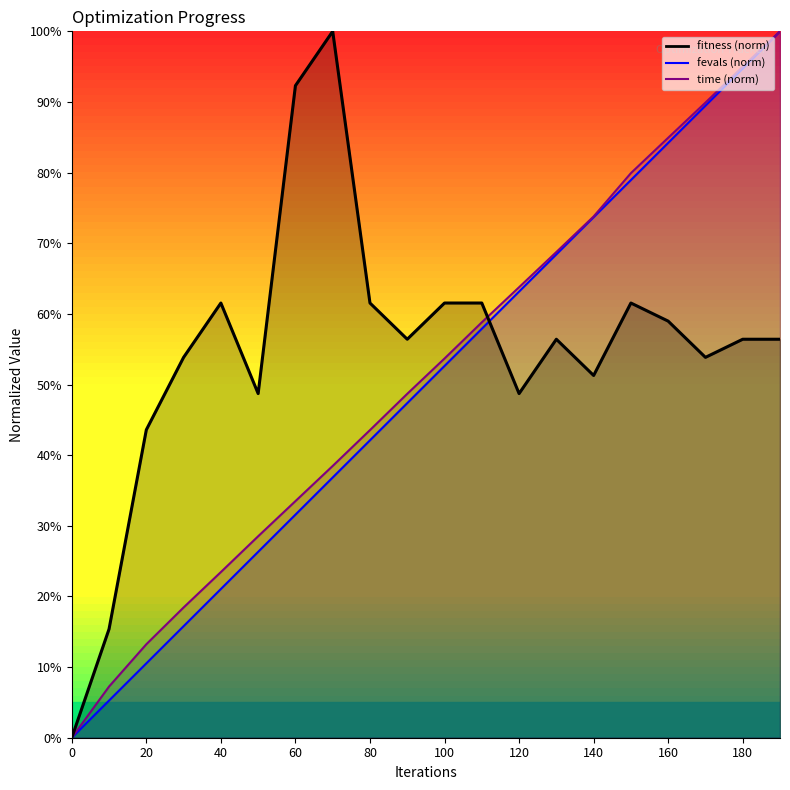

Reading left to right, transcribe all the data shown in this chart.

fitness: 0=0.0	10=15.4	20=43.6	30=53.8	40=61.5	50=48.7	60=92.3	70=100.0	80=61.5	90=56.4	100=61.5	110=61.5	120=48.7	130=56.4	140=51.3	150=61.5	160=59.0	170=53.8	180=56.4	190=56.4
time: 0=0.0	10=7.2	20=13.2	30=18.4	40=23.5	50=28.5	60=33.5	70=38.5	80=43.5	90=48.7	100=53.7	110=58.8	120=63.8	130=68.8	140=73.8	150=79.9	160=84.9	170=89.9	180=95.0	190=100.0
fevals: 0=0.0	10=5.3	20=10.5	30=15.8	40=21.1	50=26.3	60=31.6	70=36.8	80=42.1	90=47.4	100=52.6	110=57.9	120=63.2	130=68.4	140=73.7	150=78.9	160=84.2	170=89.5	180=94.7	190=100.0